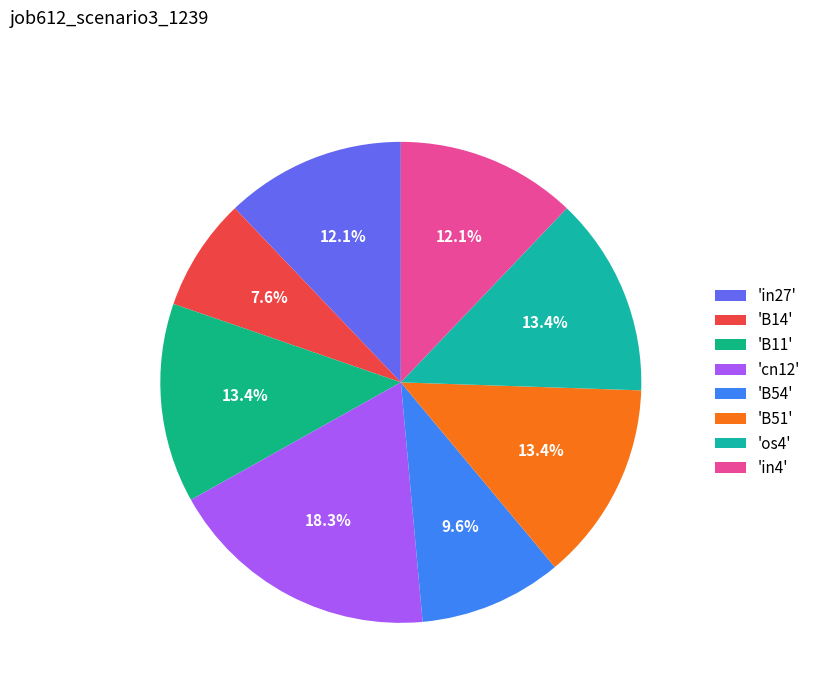

How many slices are in this pie chart?

8